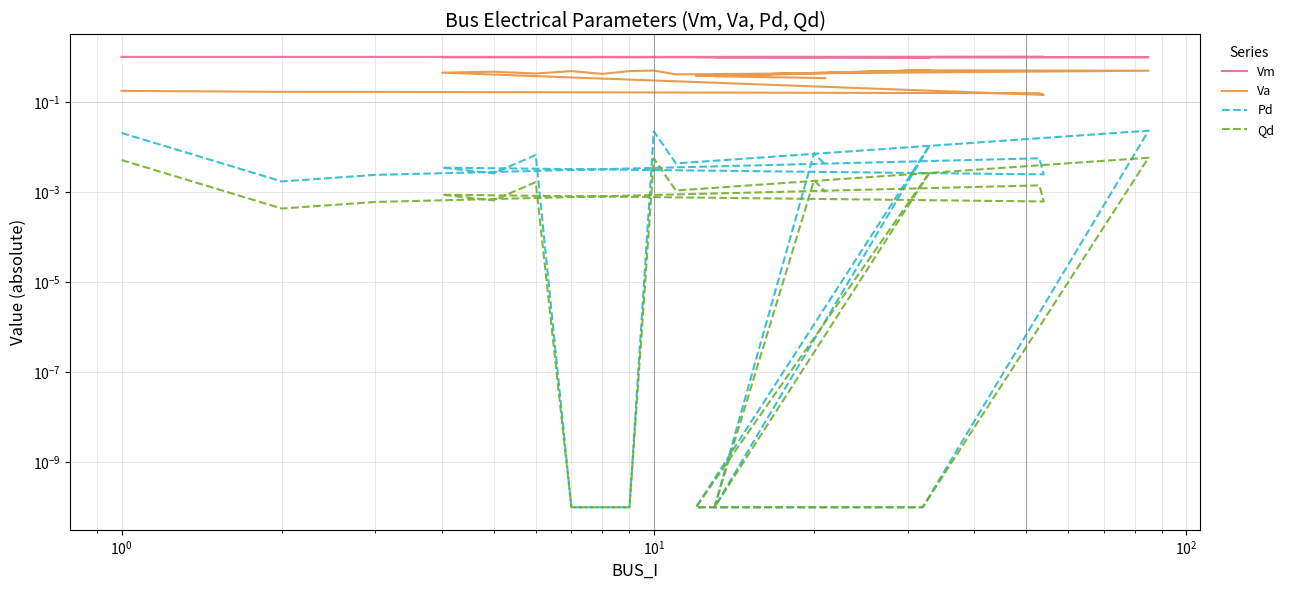

At which category is the sum across all series the highest?

11